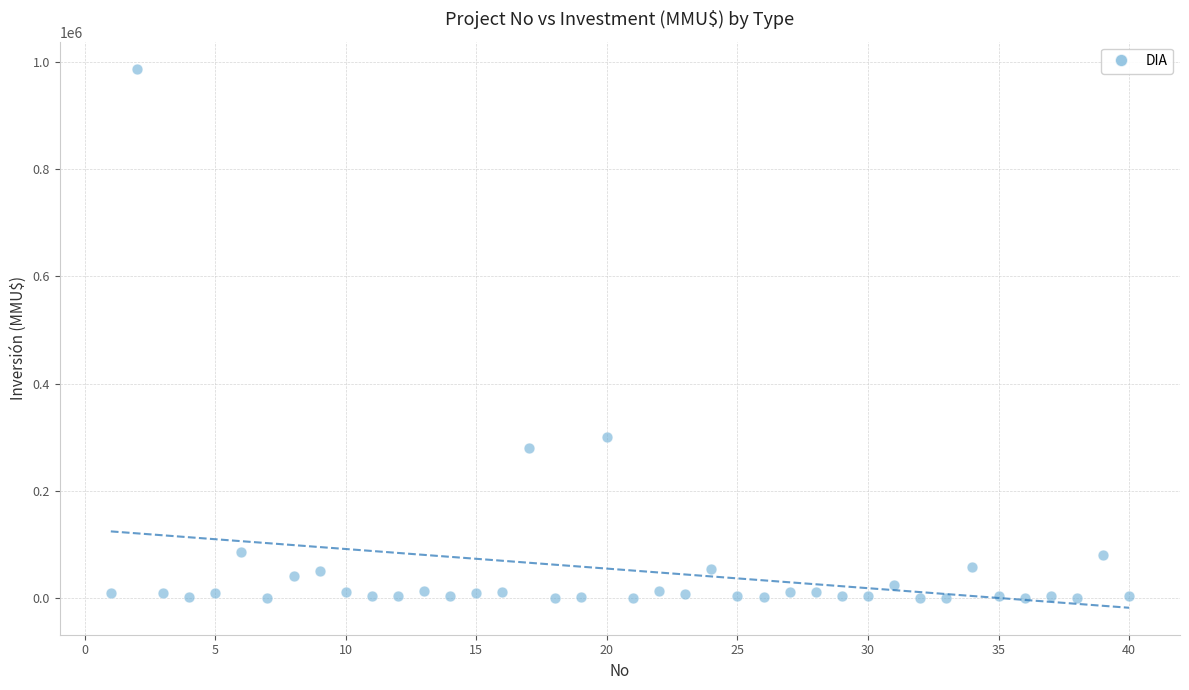

What is the range of X values (max minus min)?

39